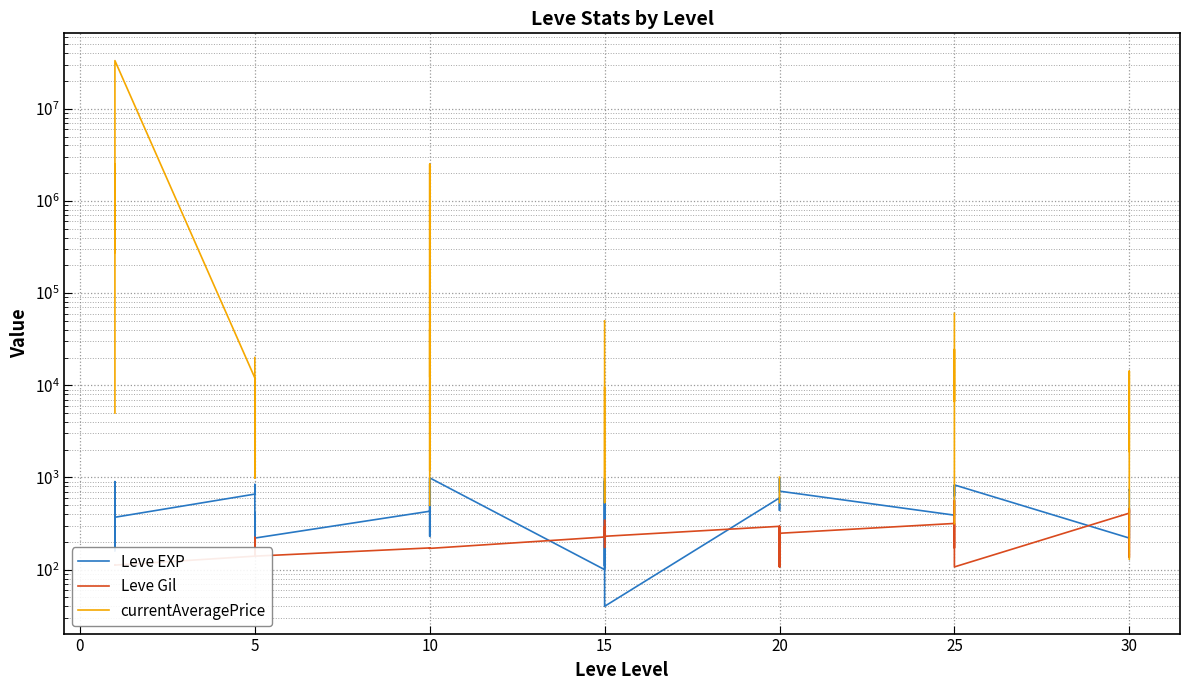

True or false: Leve Gil has a value of 113.0 at 5.

True